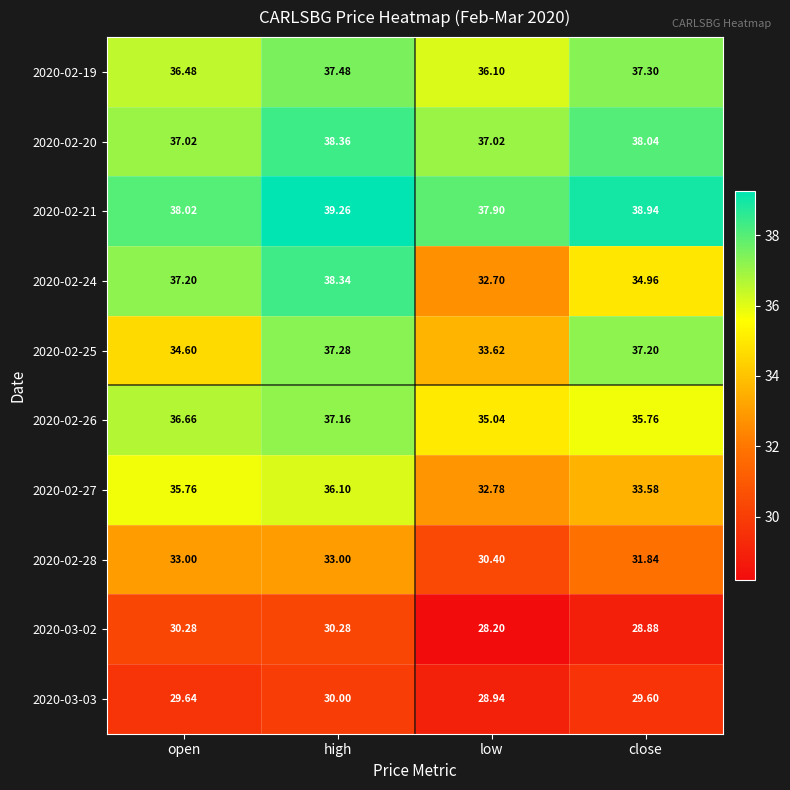

Which label corresponds to the largest value in the chart?

high